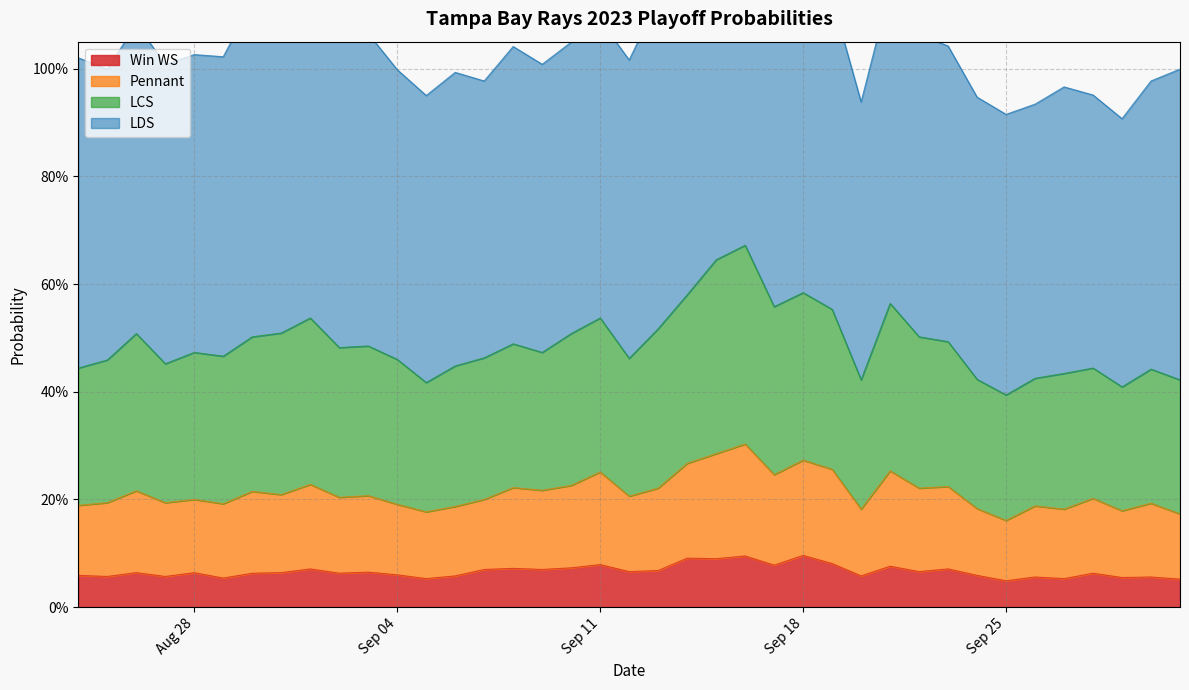

What is the value of the Pennant point at the 18th from the left?

0.2